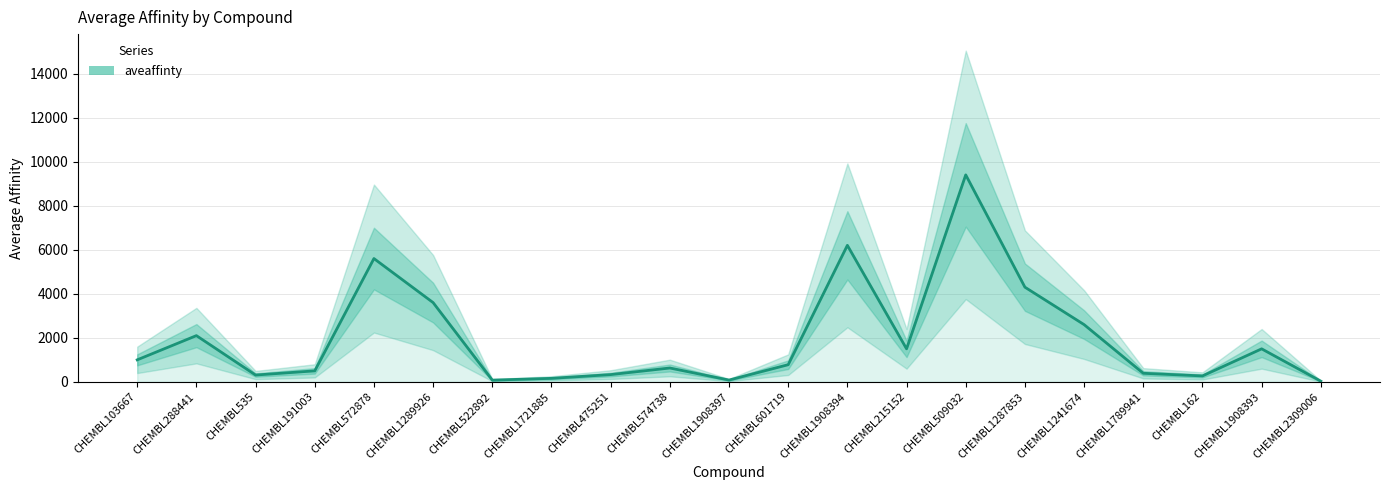

At which label is the value closest to 4716?

CHEMBL1287853